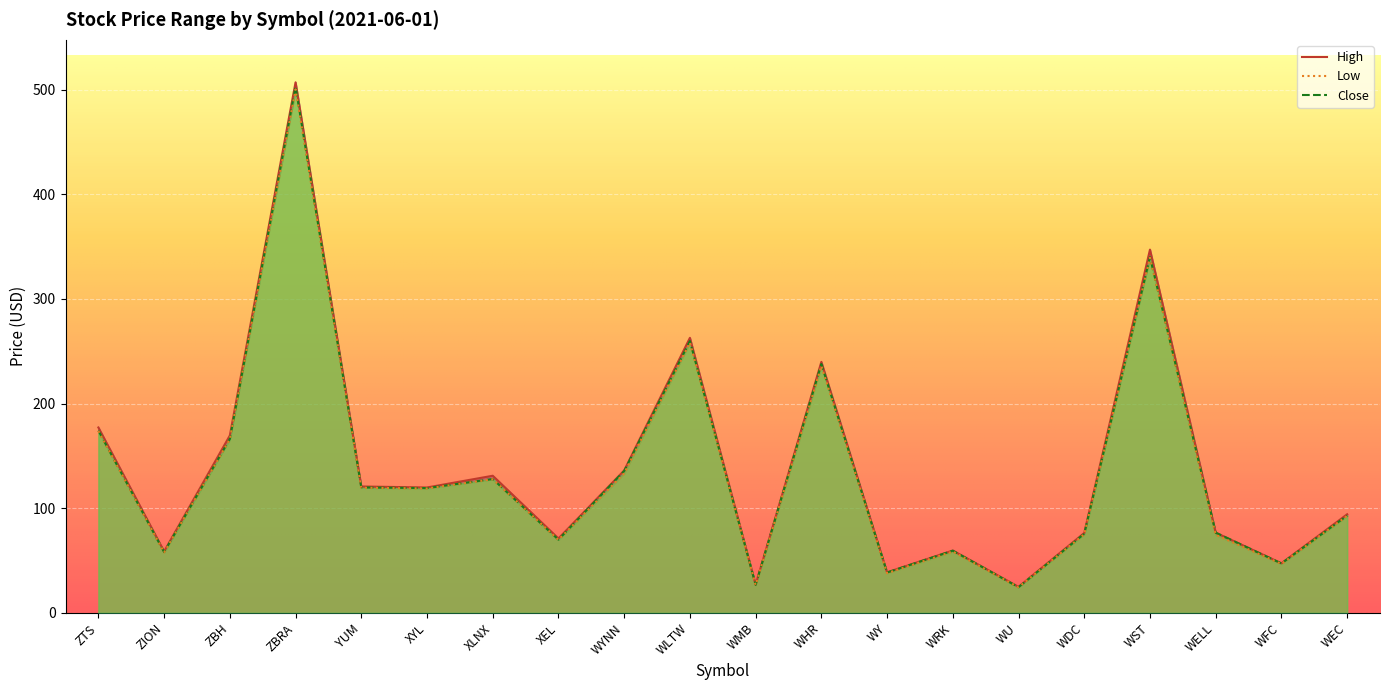

What is the difference between the maximum and minimum values in the Close series?

478.3